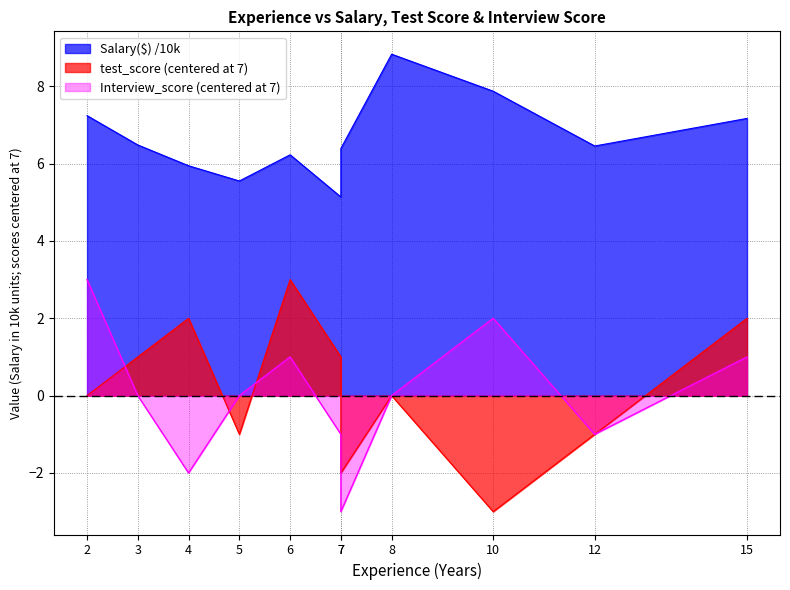

At 3, list the series in order from largest to smallest.

Salary($), test_score, Interview_score